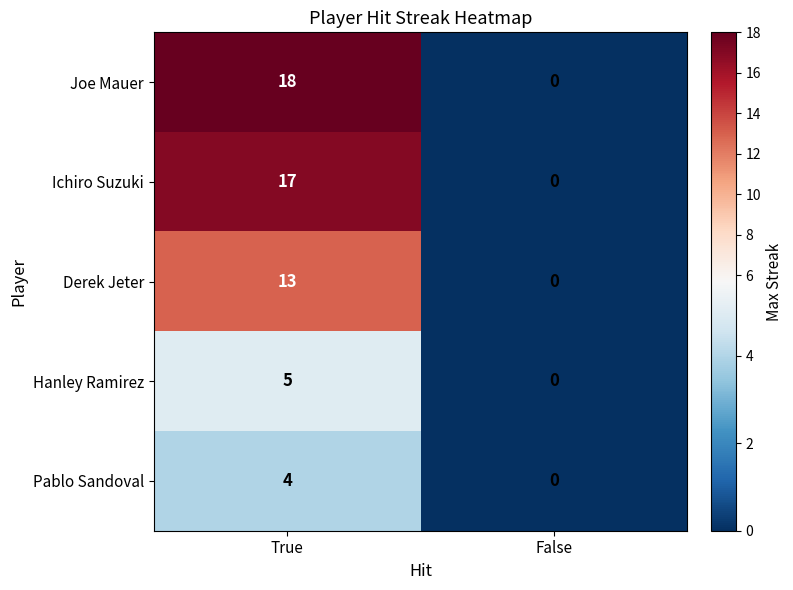

What is the greatest value displayed?

18